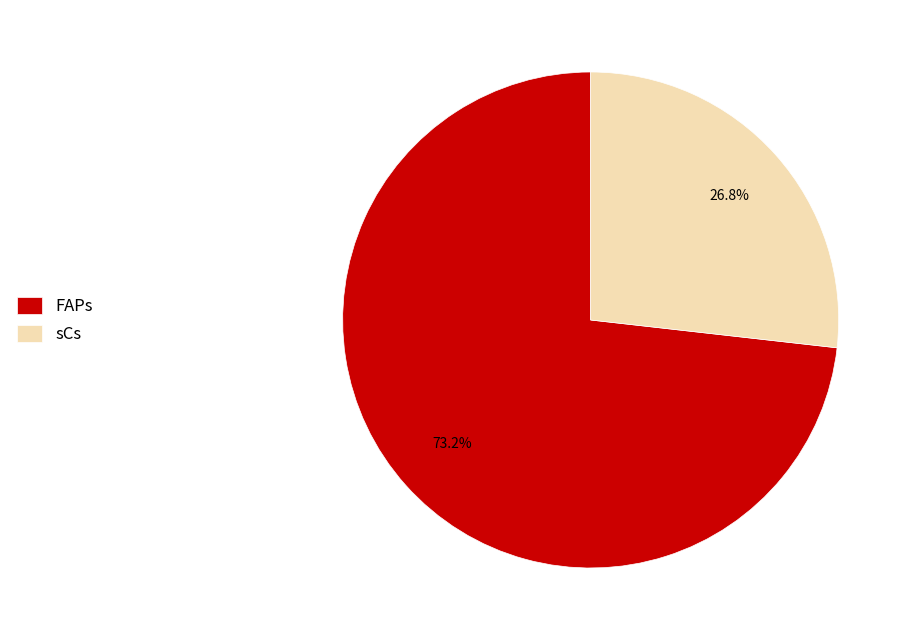

Is there a majority slice in this chart?

Yes